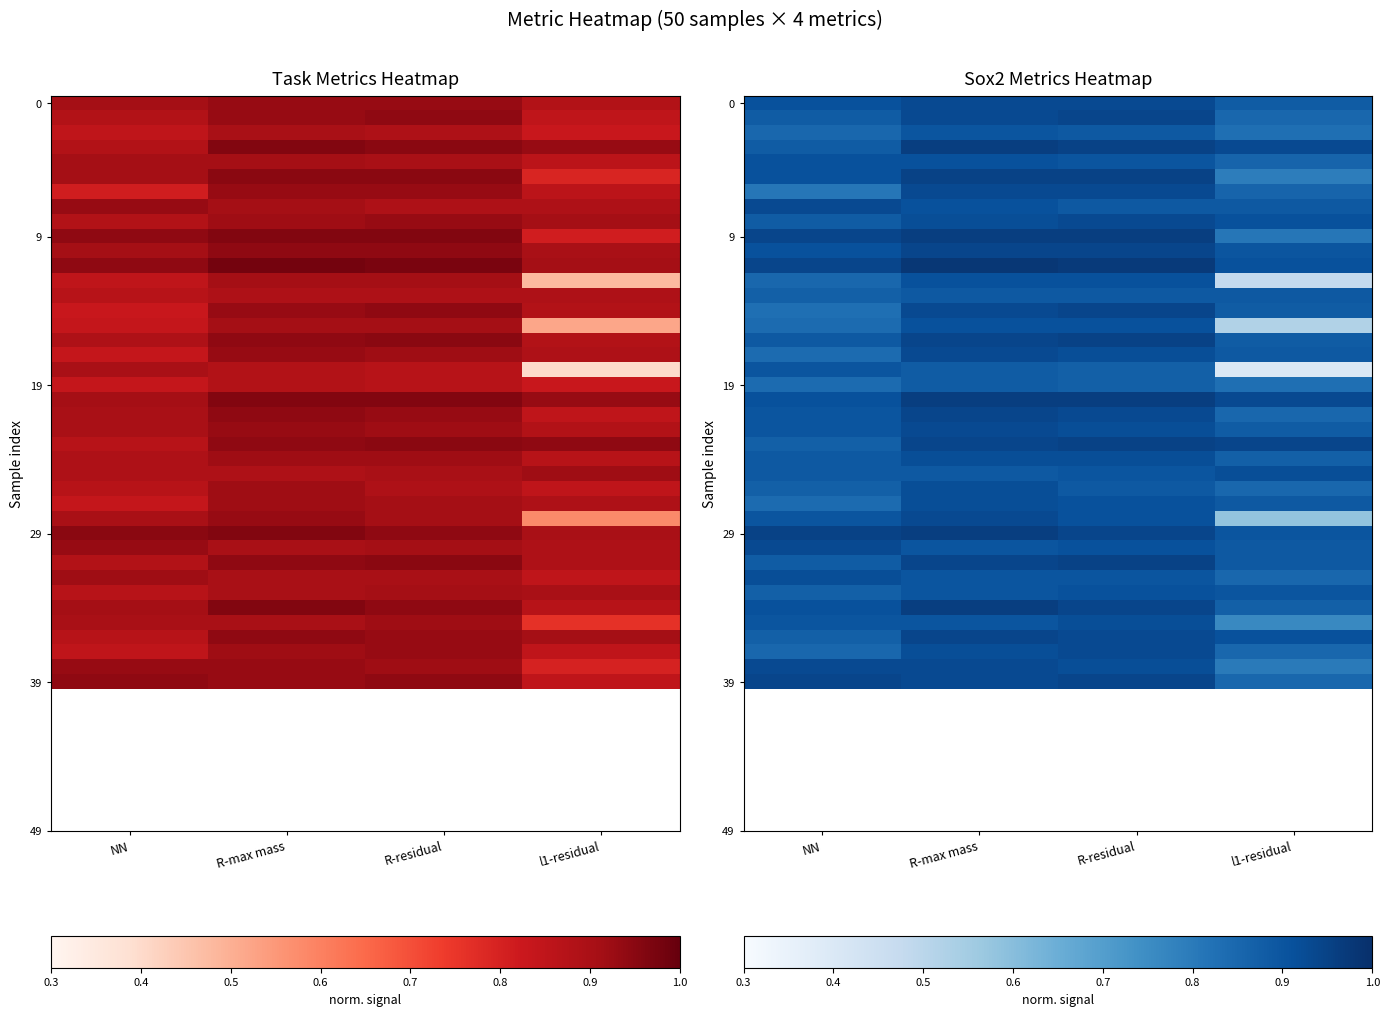

At which category is the sum across all series the highest?

R-max mass